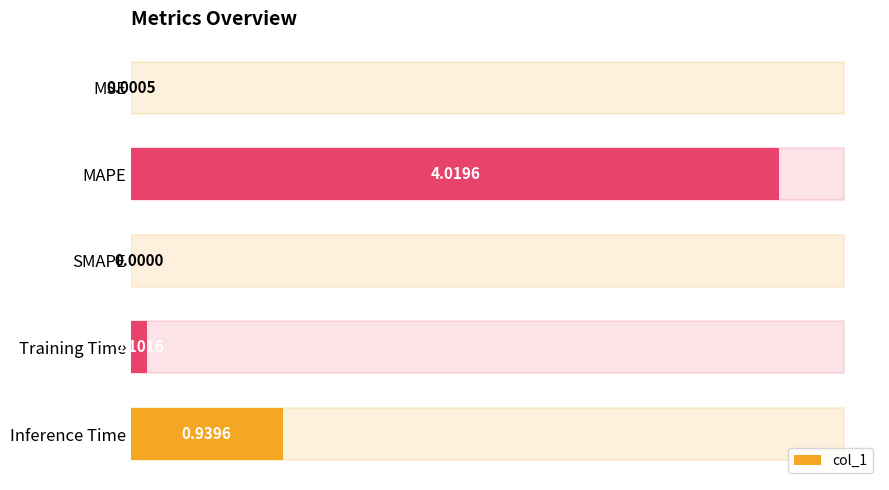

Does the chart contain stacked bars?

No